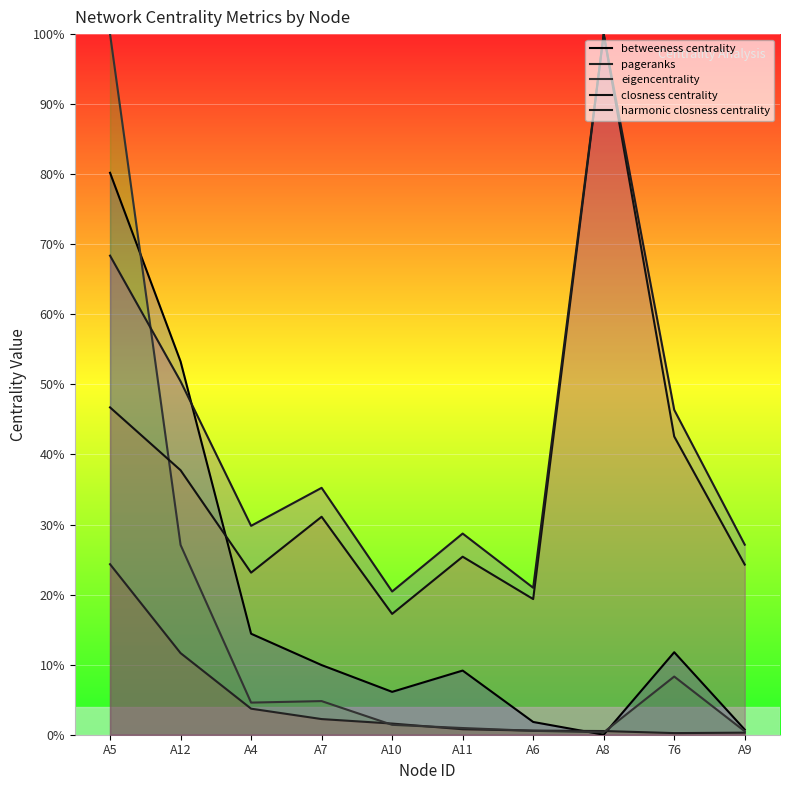

Which series ends up on top after the final intersection of betweeness centrality and harmonic closness centrality?

harmonic closness centrality